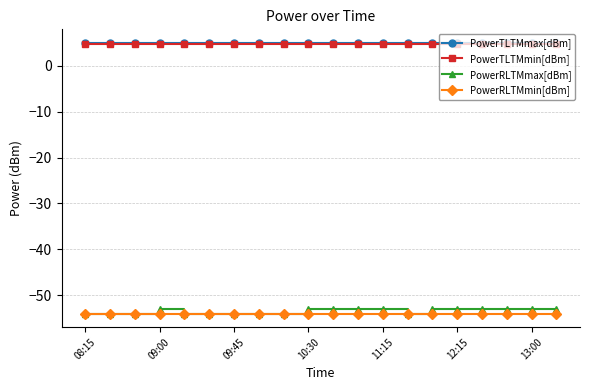

What is the minimum value shown in the chart?

-54.0